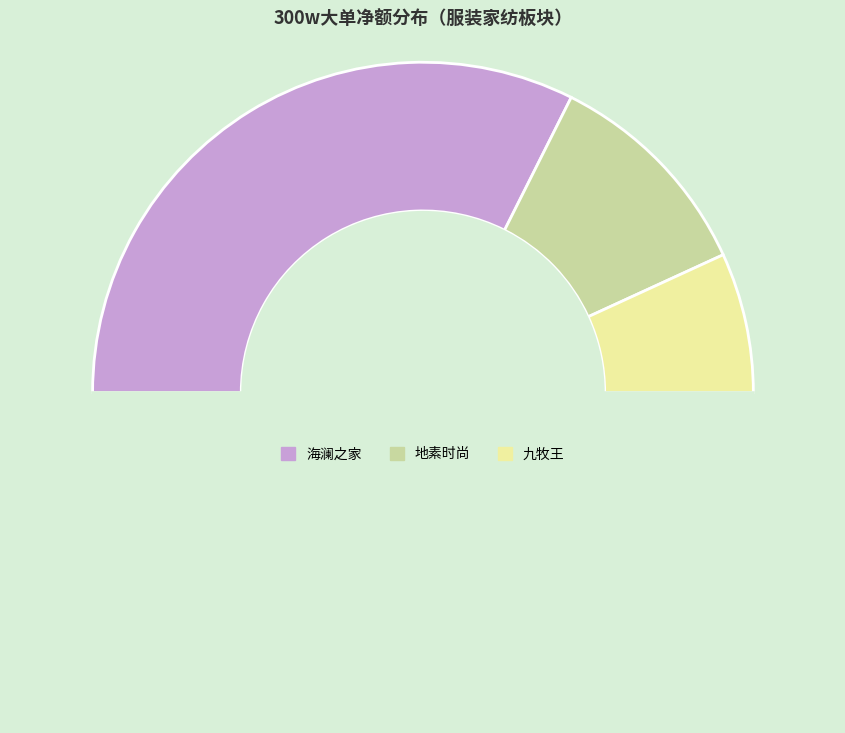

How many segments does this pie chart have?

4